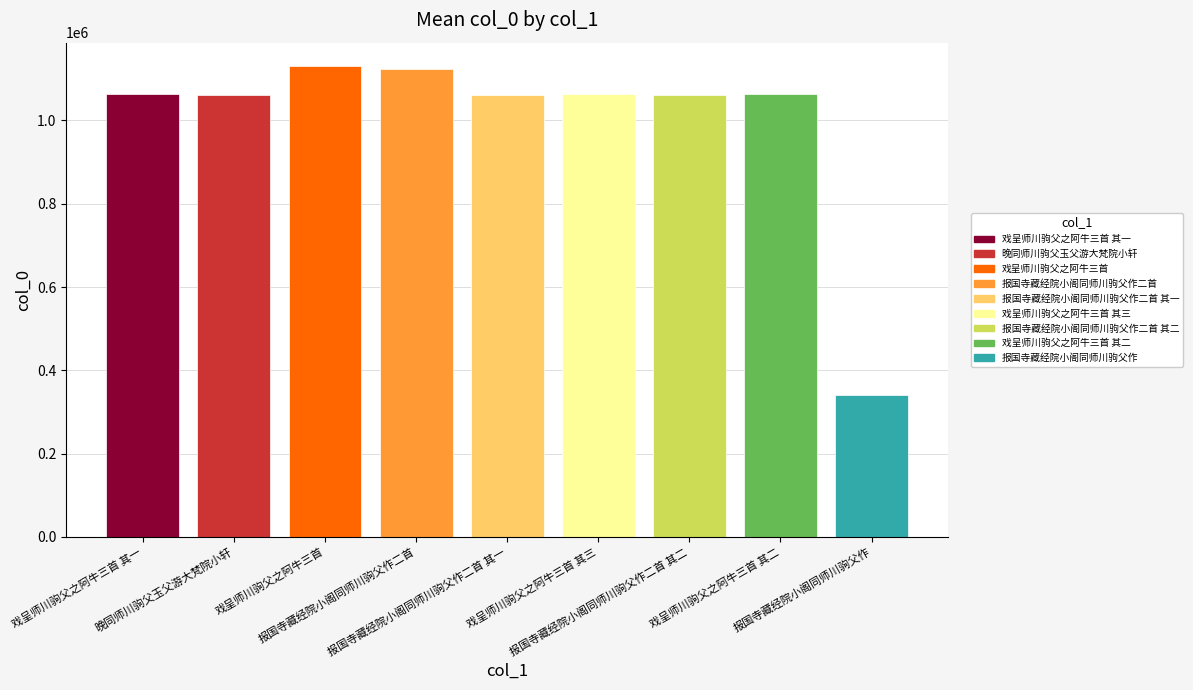

What is the average value?

996558